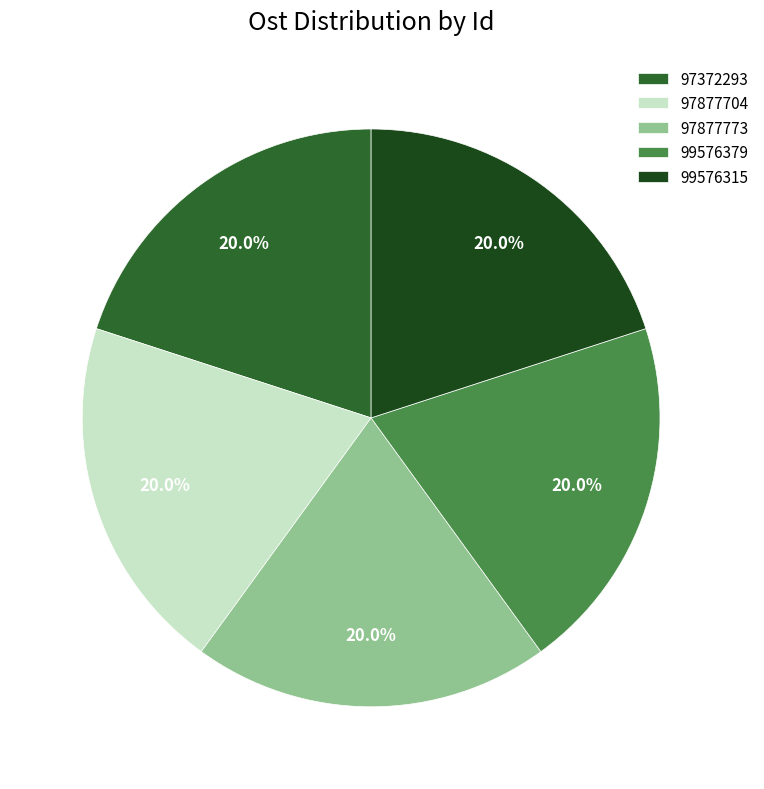

How many segments does this pie chart have?

5